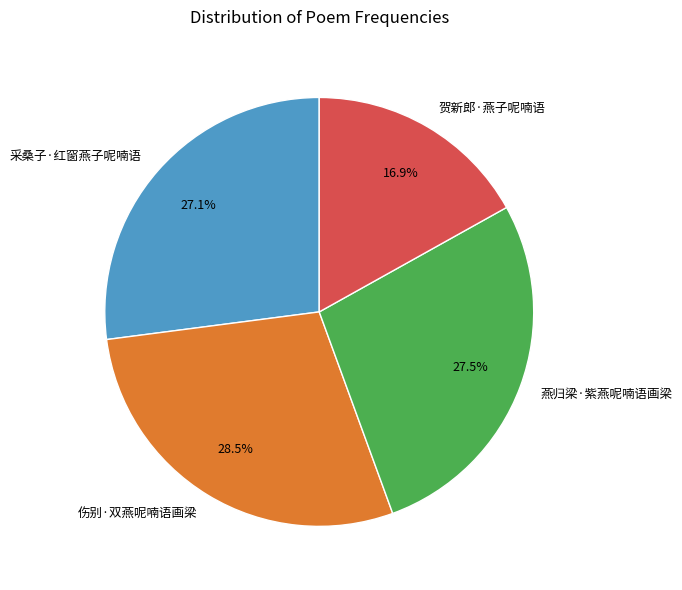

What percentage is the 采桑子·红窗燕子呢喃语 slice, to the nearest percent?

27%